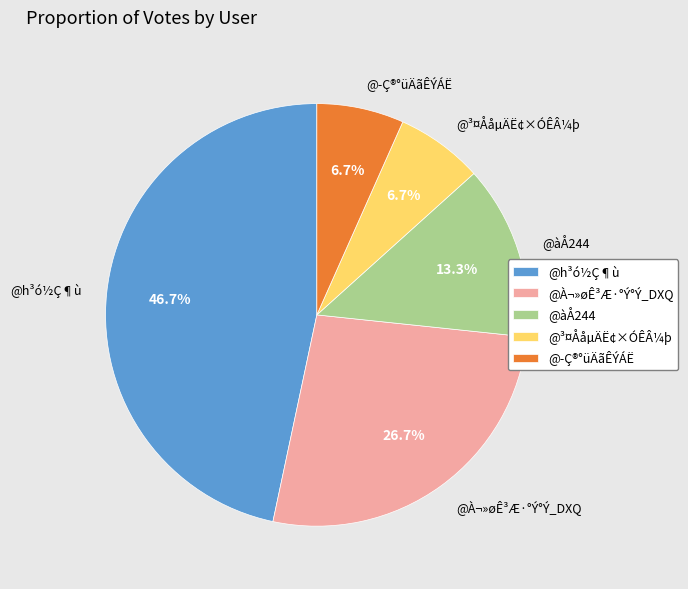

Between @àÅ244 and @h³ó½Ç¶ù, which is larger?

@h³ó½Ç¶ù